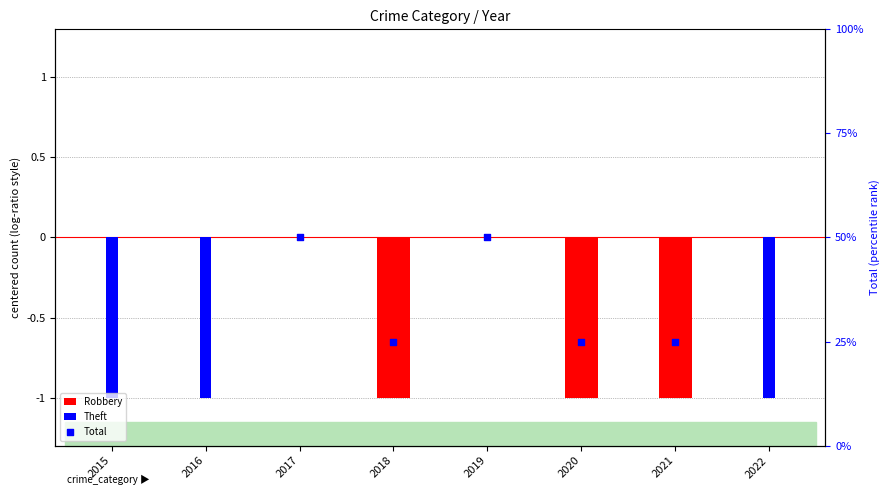

Which series has the largest Y range (max minus min)?

Robbery